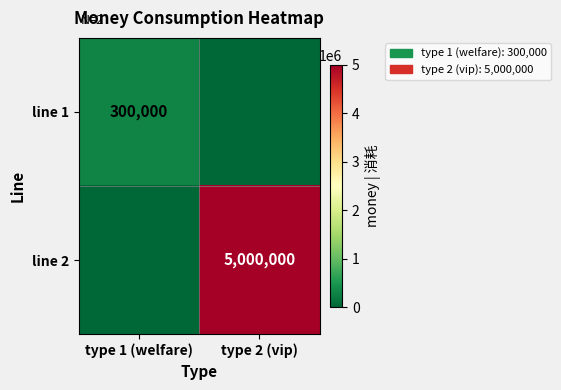

True or false: line 1 has a value of 110684 at type 1 (welfare).

False